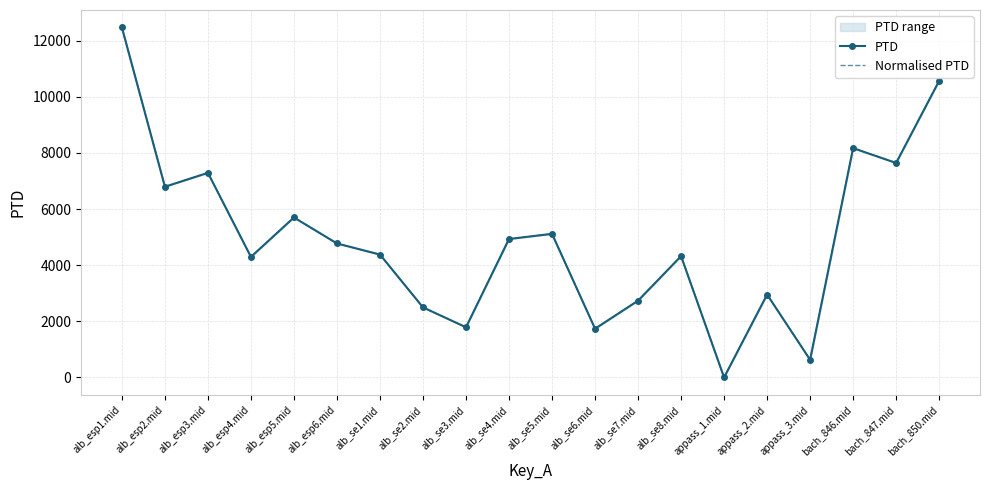

True or false: PTD and Normalised PTD cross at least once.

False